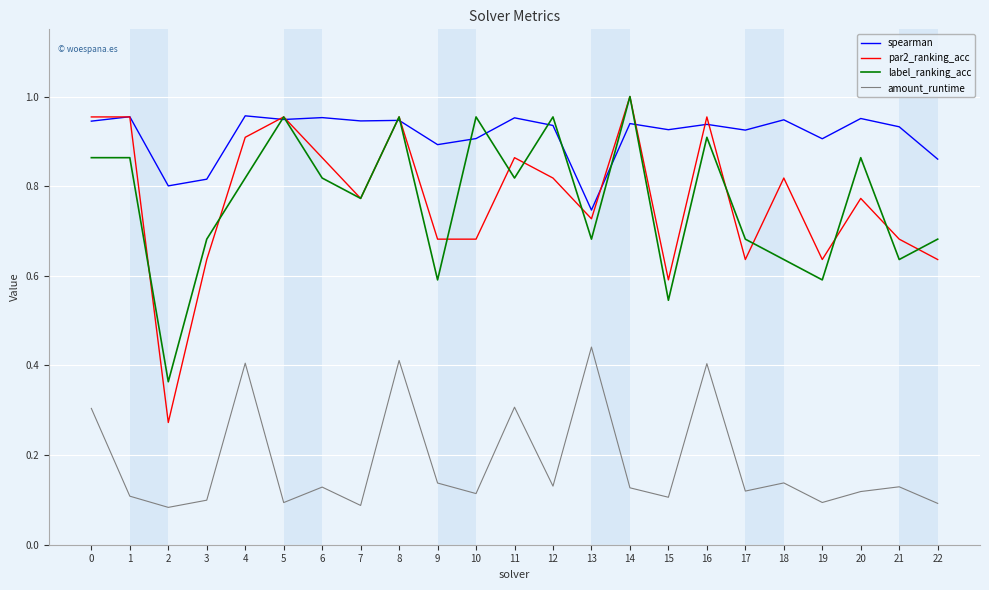

At which category is the sum across all series the highest?

8